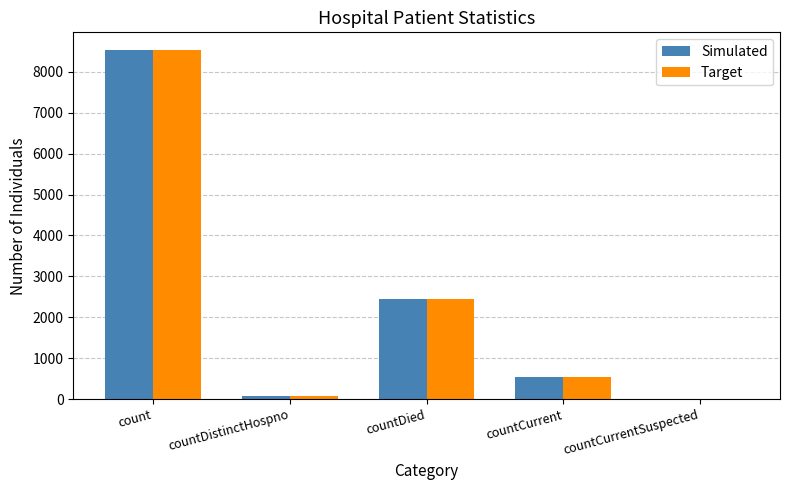

The value of Target at countDied is 1636. True or false?

False